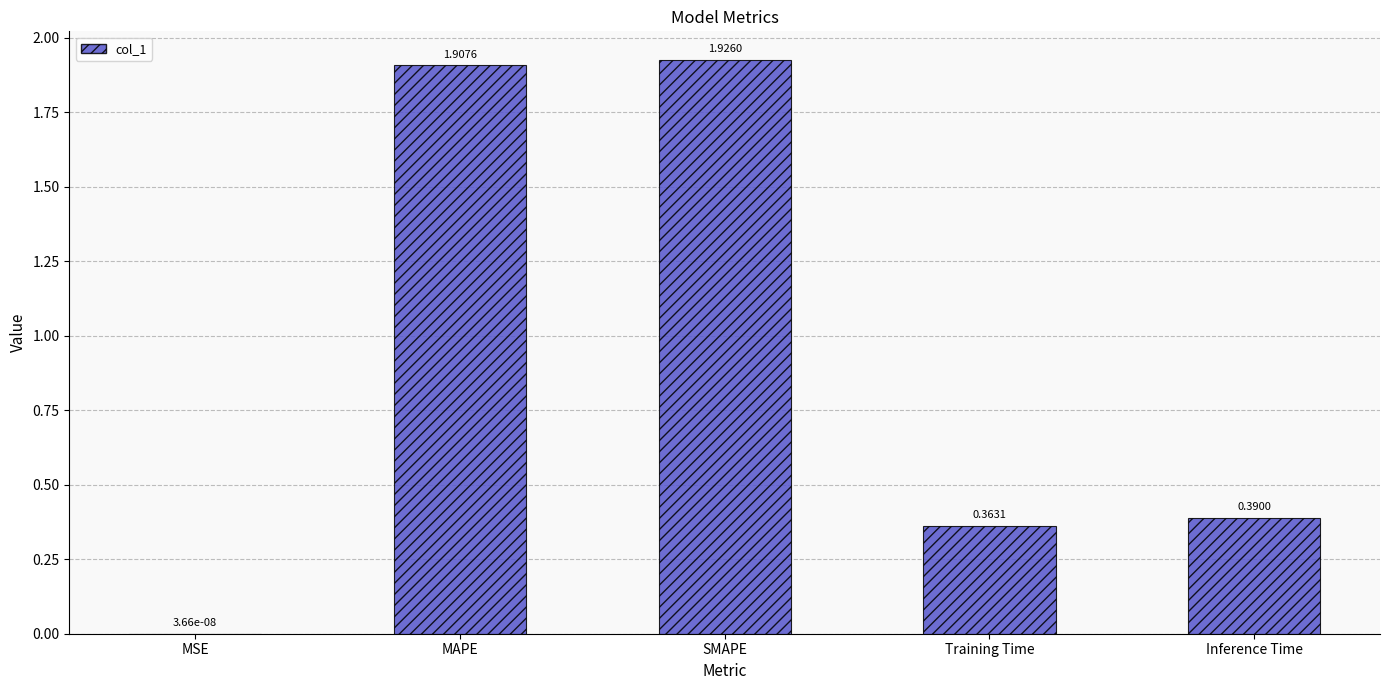

At which category does the chart reach its peak across all series?

SMAPE